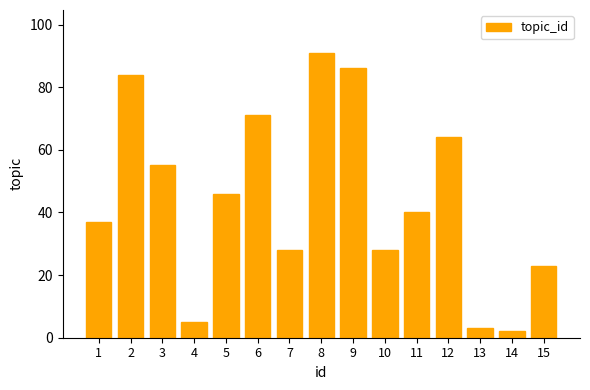

What is the value of the 11th bar from the left?

40